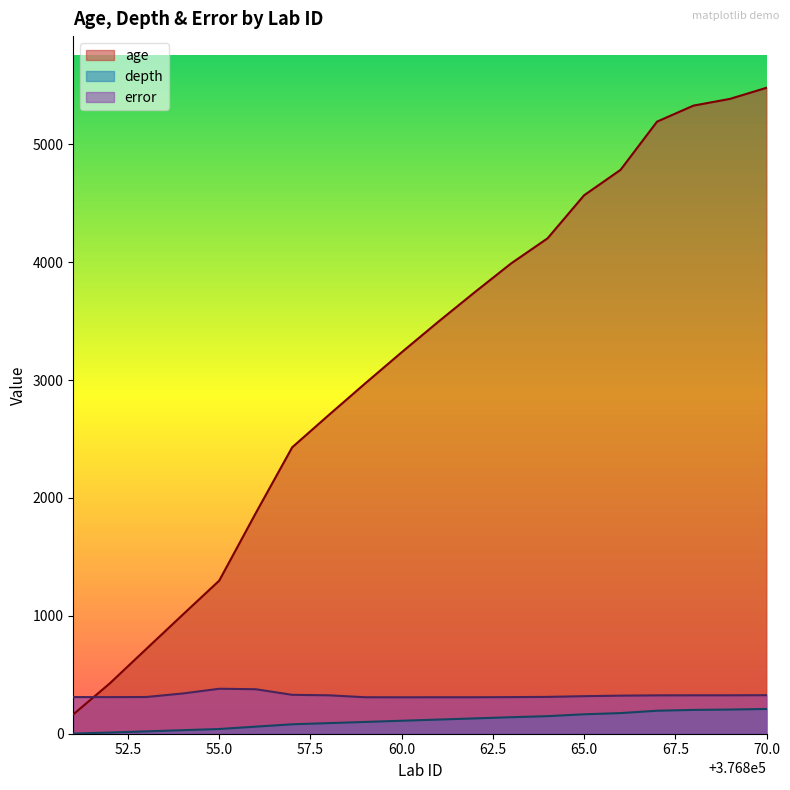

True or false: depth has more than 1 points higher than both neighbors.

False